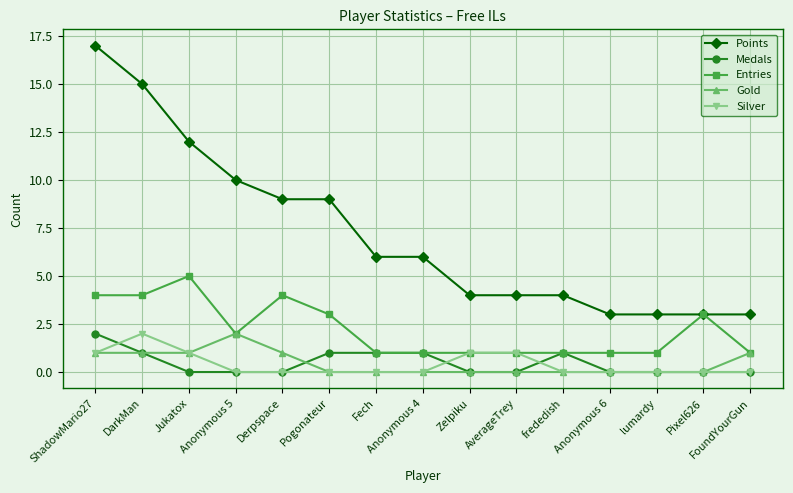

Is the value of Entries at FoundYourGun greater than the value of Gold at frededish?

Yes